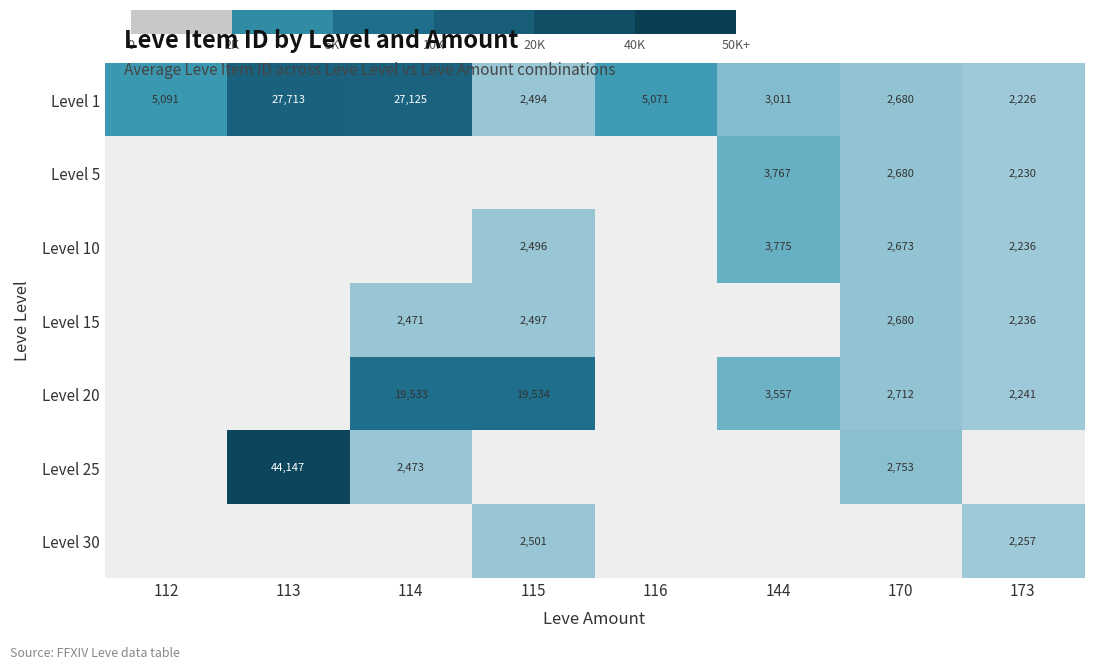

At how many categories does at least one series exceed 28459?

1